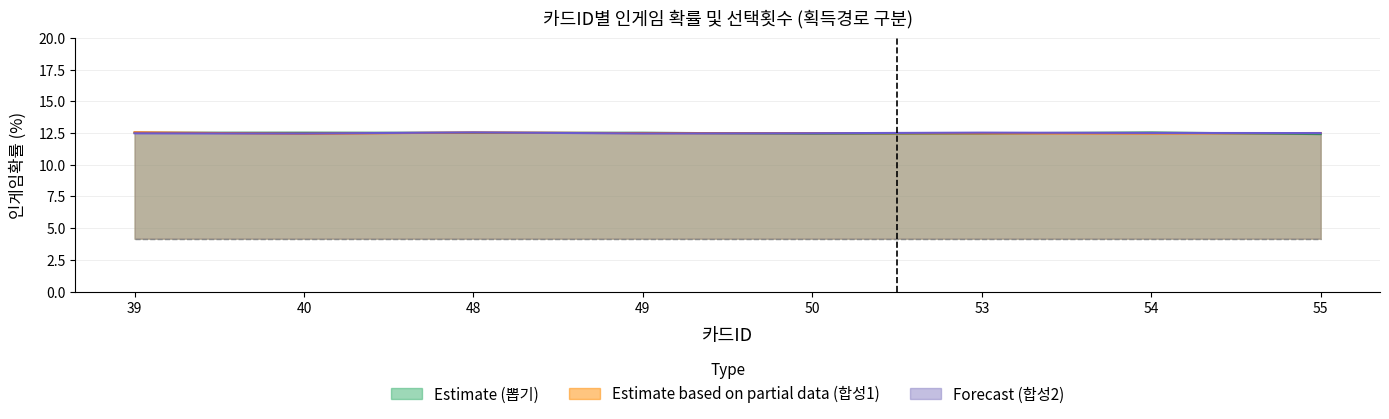

At which category is the sum across all series the highest?

48